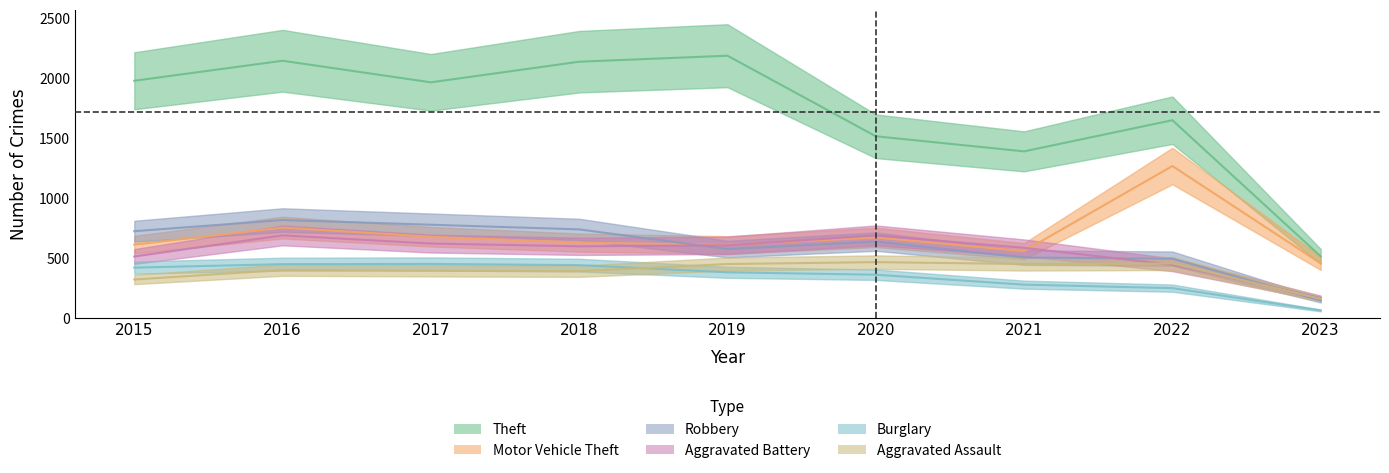

What is the lowest value of the Motor Vehicle Theft series?

458